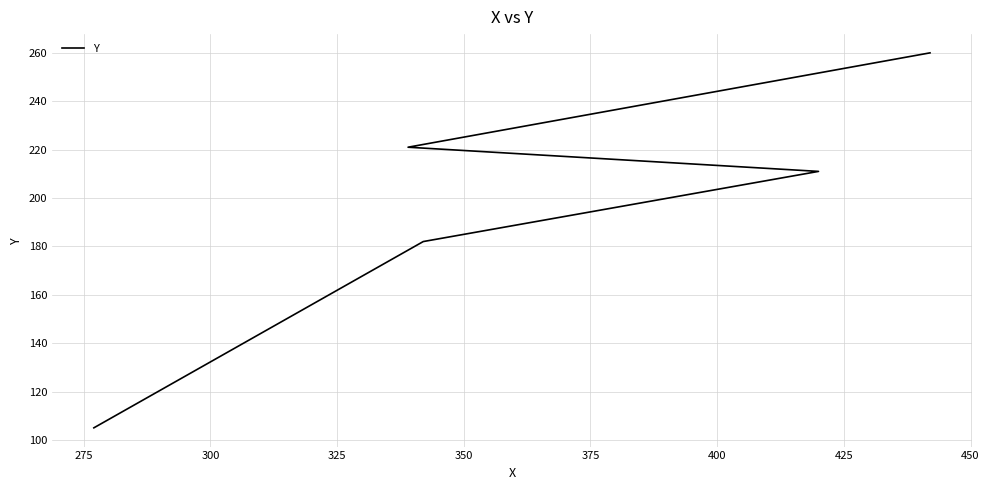

Reading left to right, what are all the values shown in this chart?

105	182	211	221	260